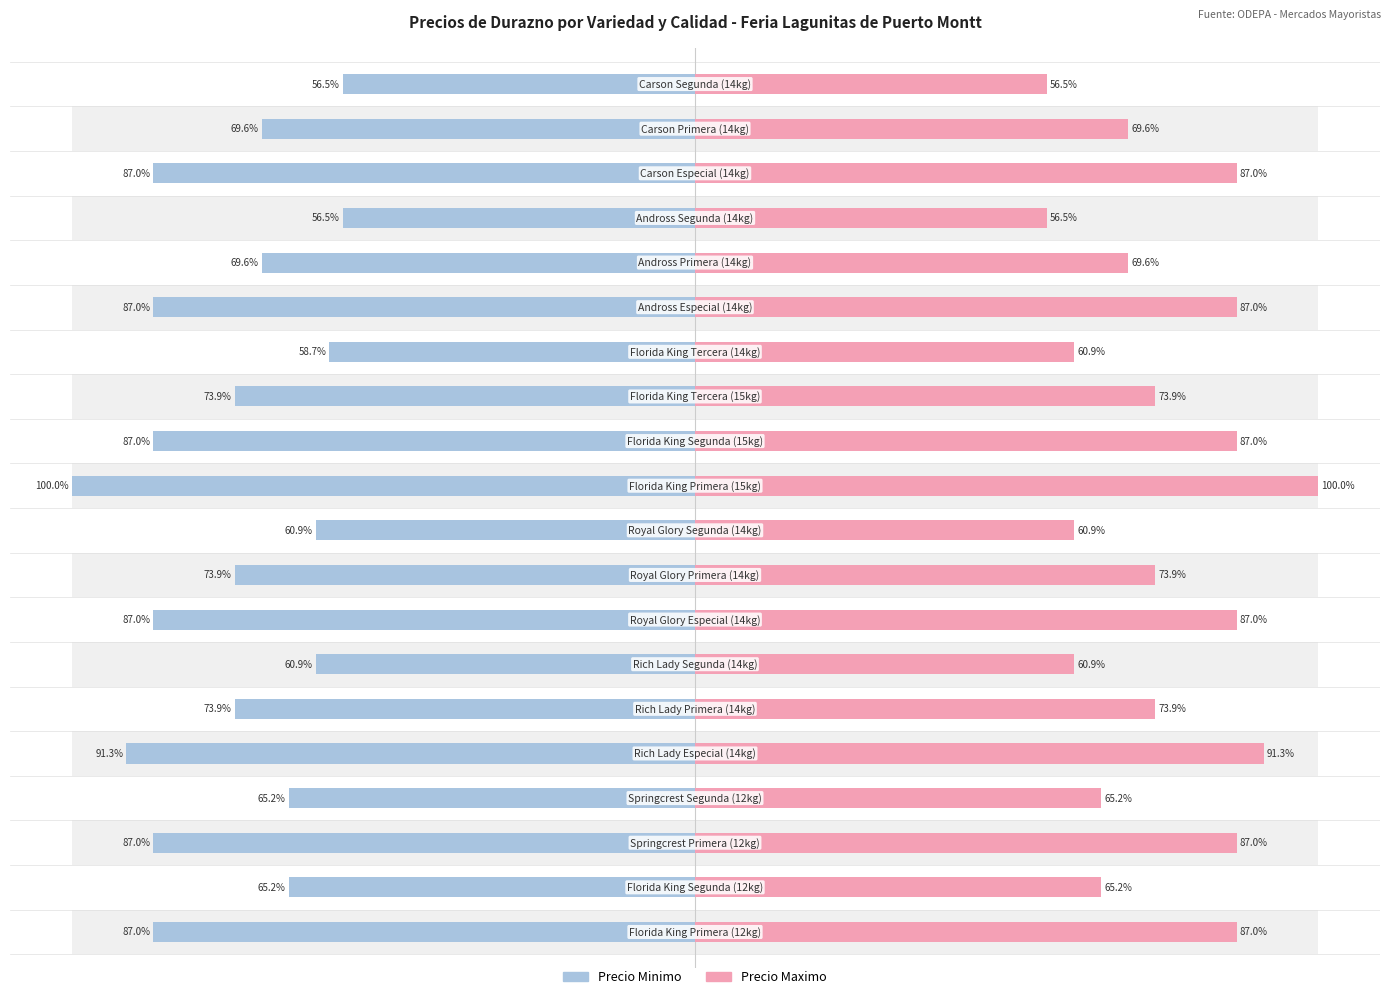

How many bars are there in total?

40